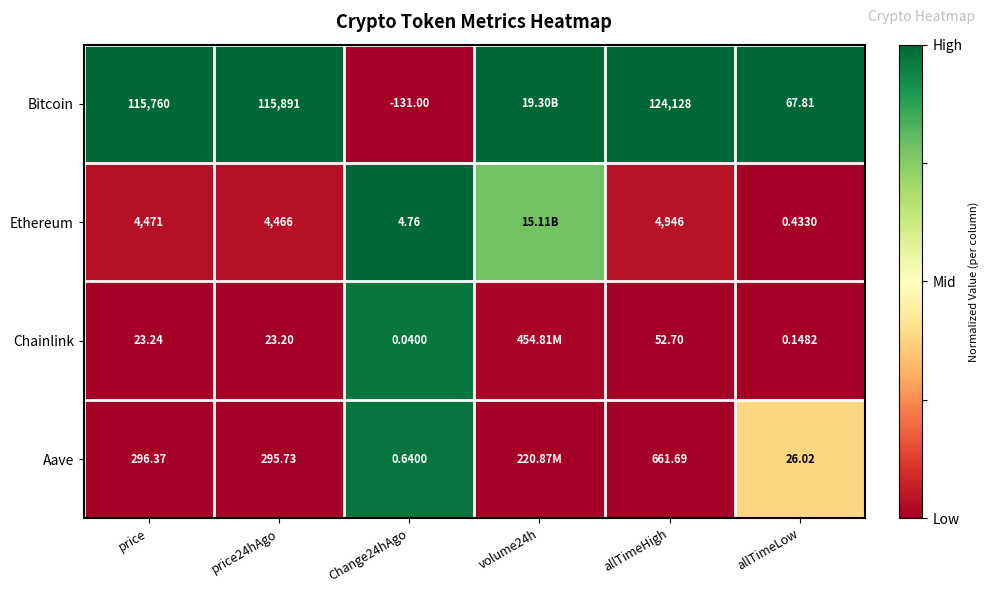

Between price24hAgo and Change24hAgo, which series saw the biggest shift?

Bitcoin